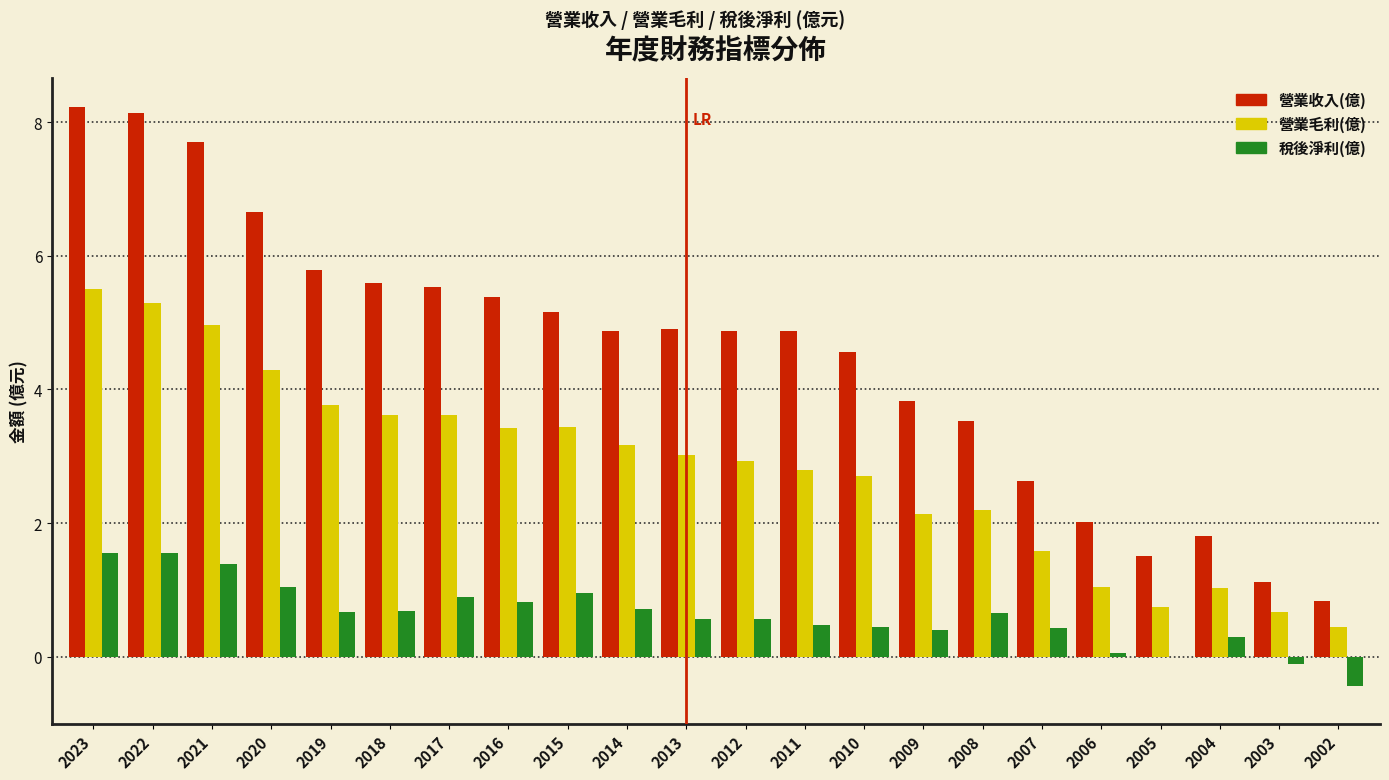

Is the value of 營業毛利(億) at 2008 greater than the value of 稅後淨利(億) at 2010?

Yes